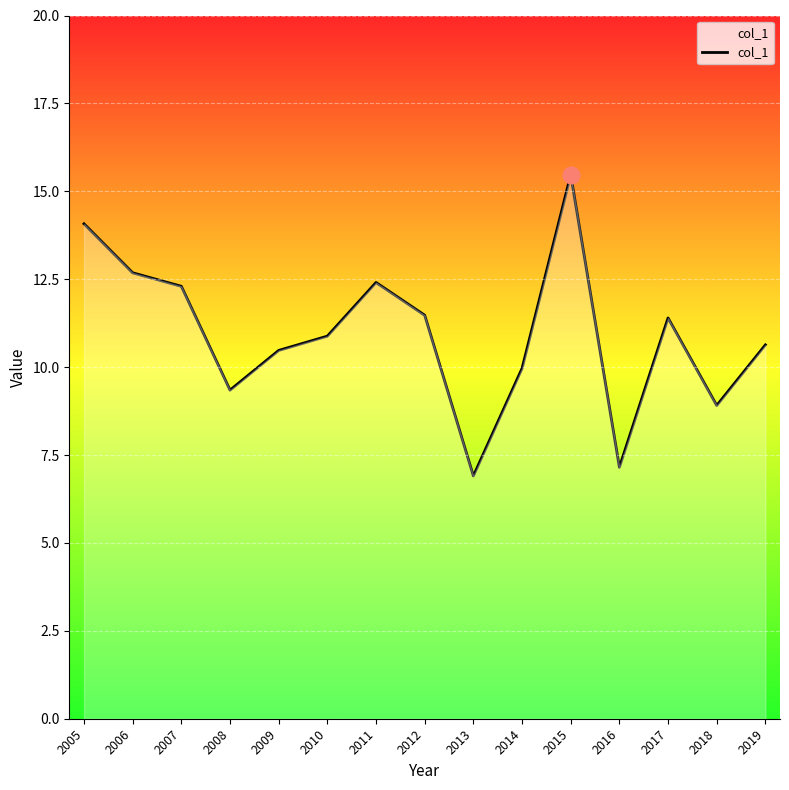

What is the difference between the second highest and second lowest values?

6.9